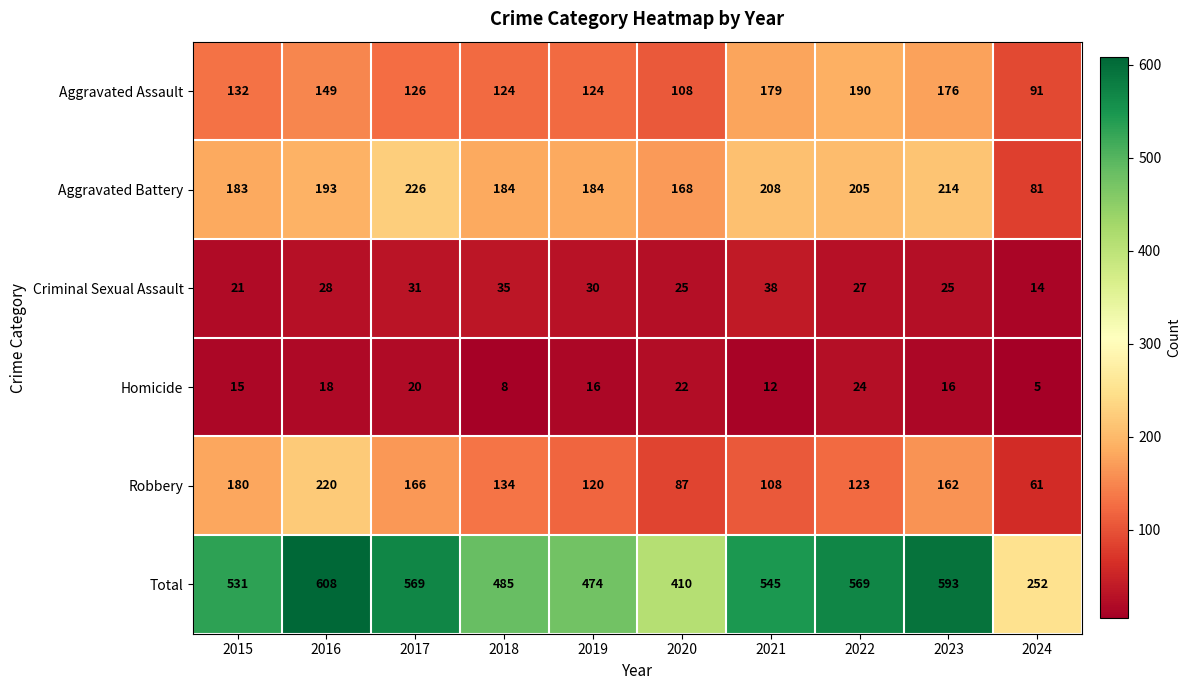

What is the highest value of the Robbery series?

220